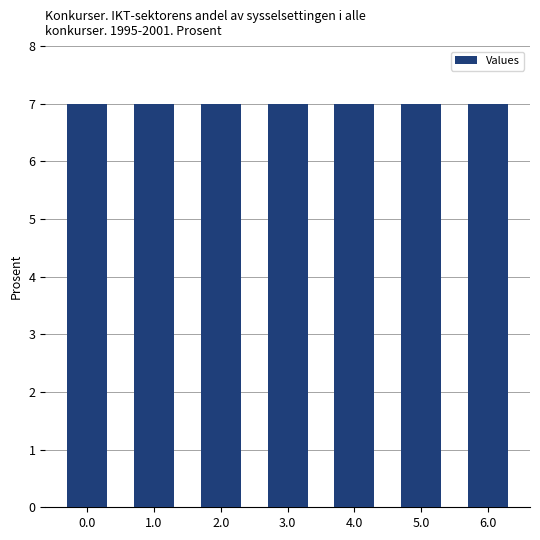

What is the average value?

7.0